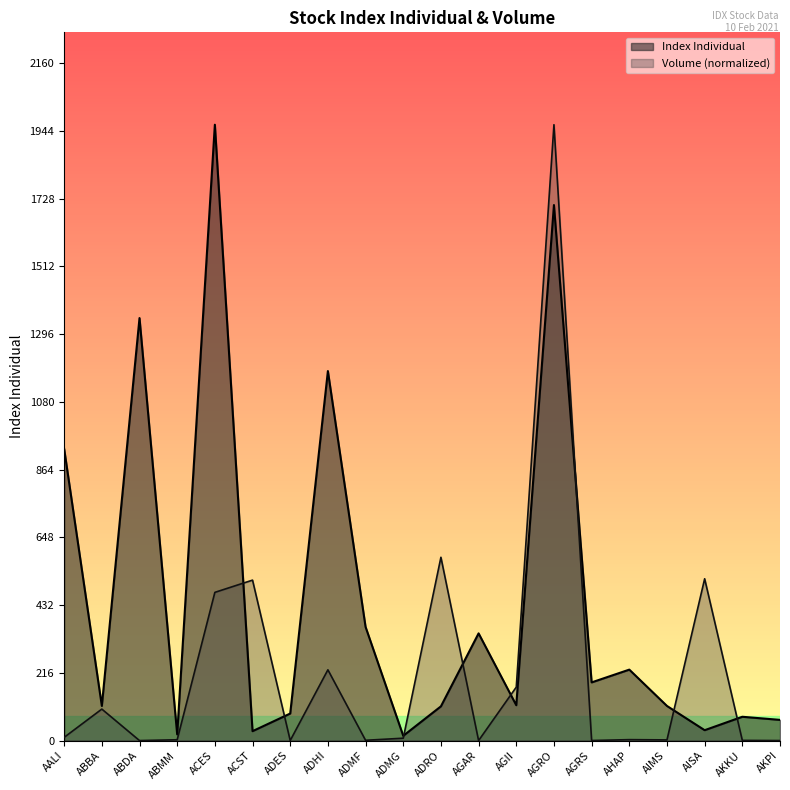

True or false: Index Individual and Volume cross at least once.

True